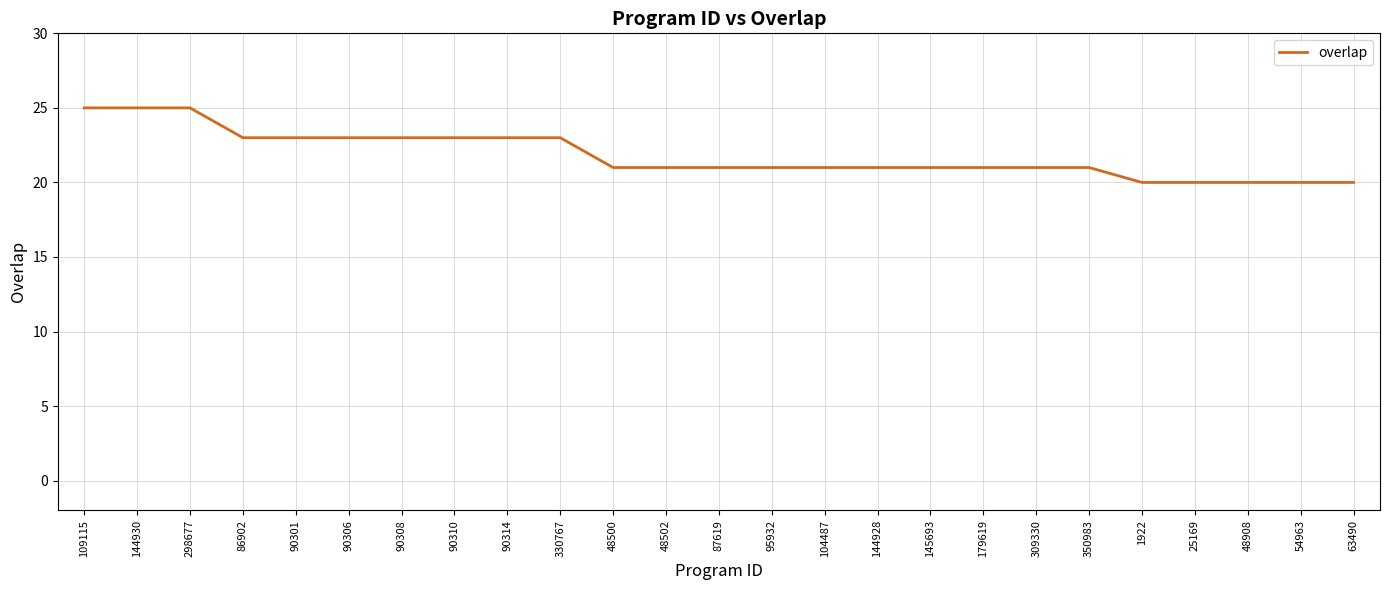

What position from the right is 1922?

5